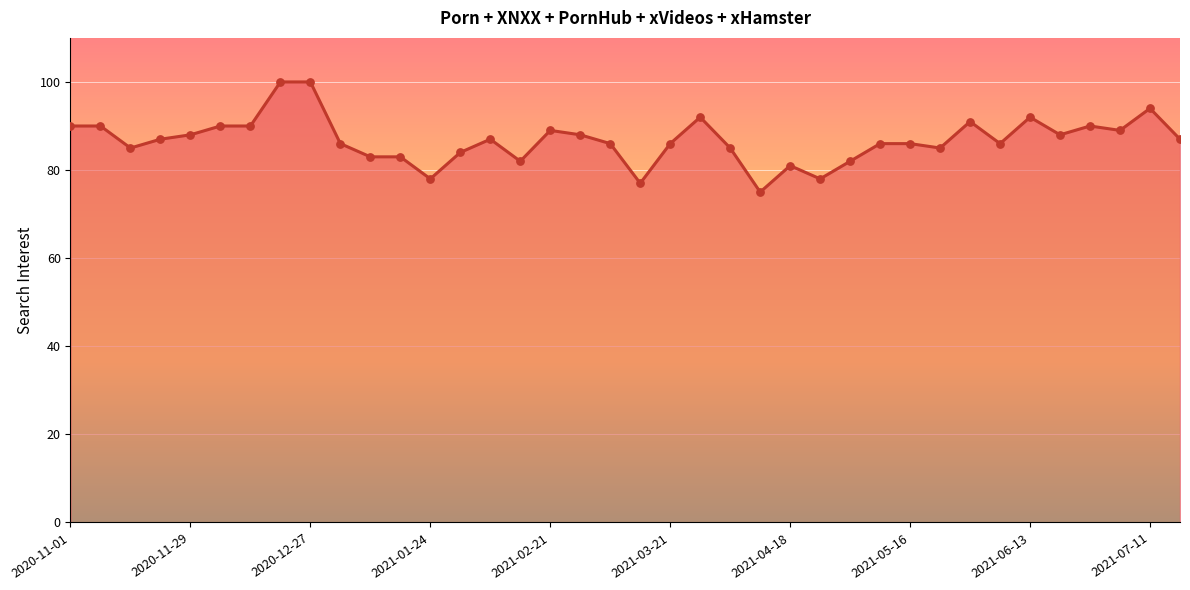

What is the minimum value shown in the chart?

75